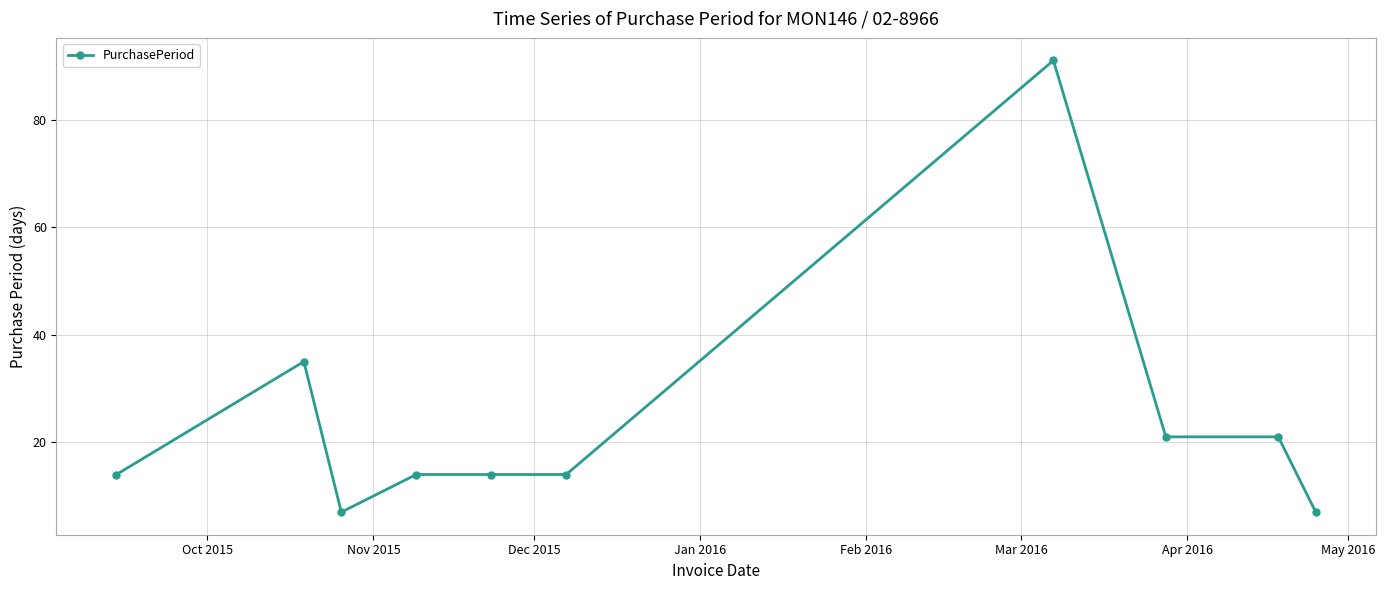

What is the value of the 6th point from the left?

14